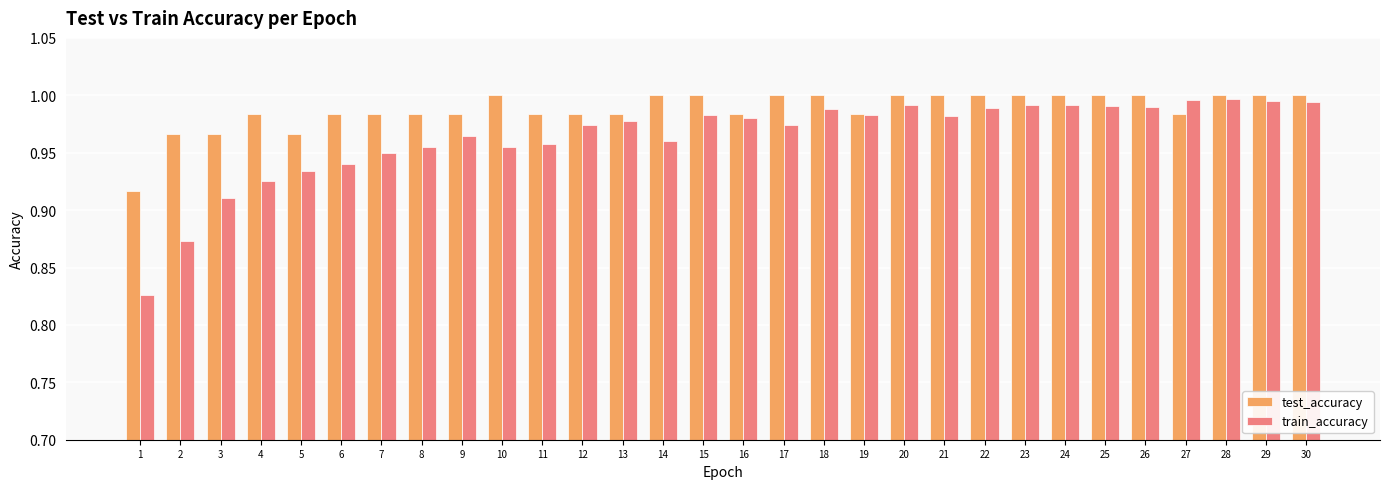

What is the difference between the maximum and minimum values in the train_accuracy series?

0.2